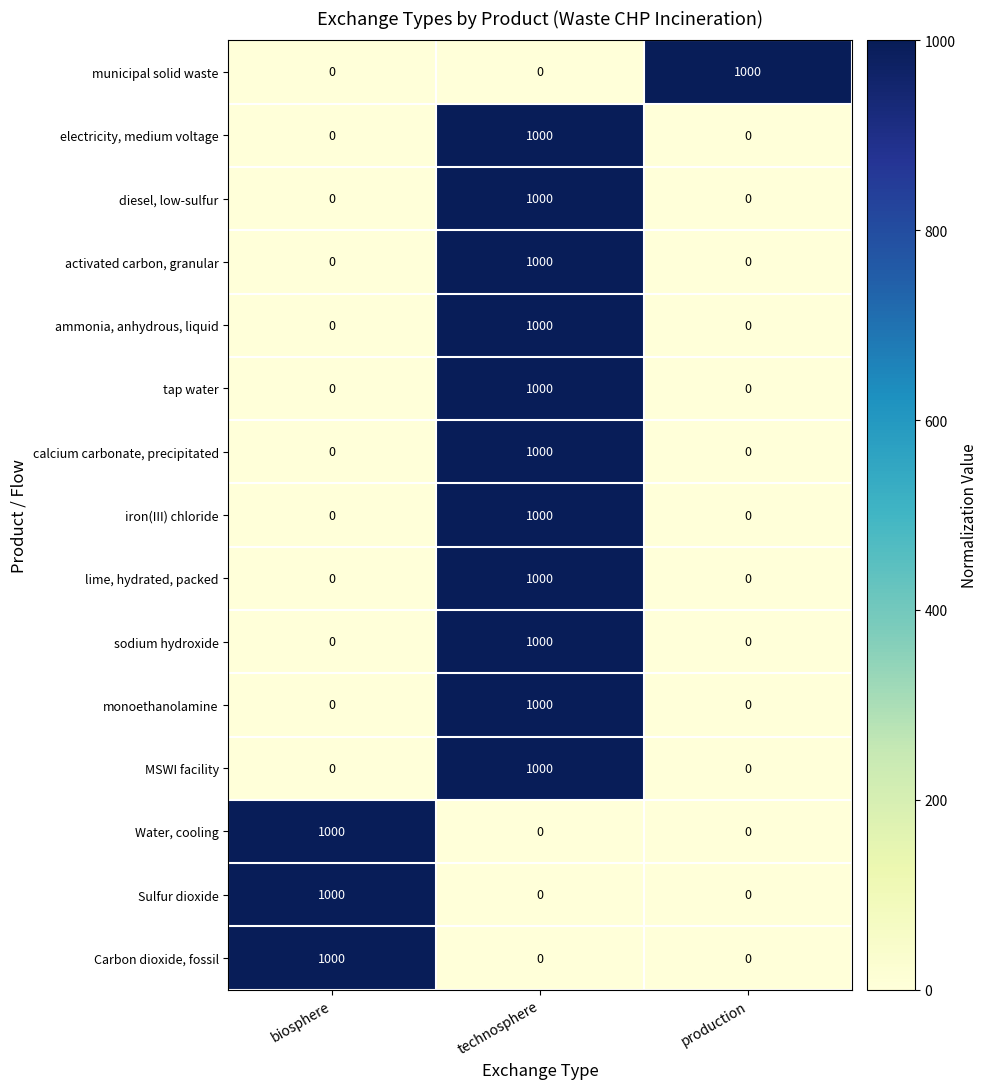

At how many categories does at least one series exceed 946?

3